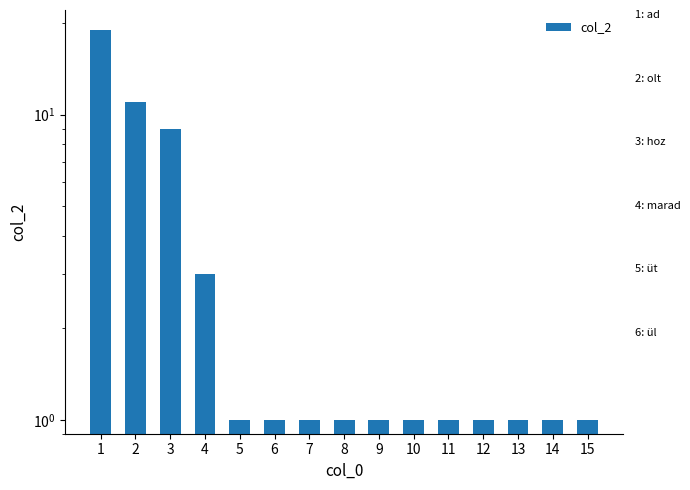

Reading left to right, what are all the values shown in this chart?

19	11	9	3	1	1	1	1	1	1	1	1	1	1	1